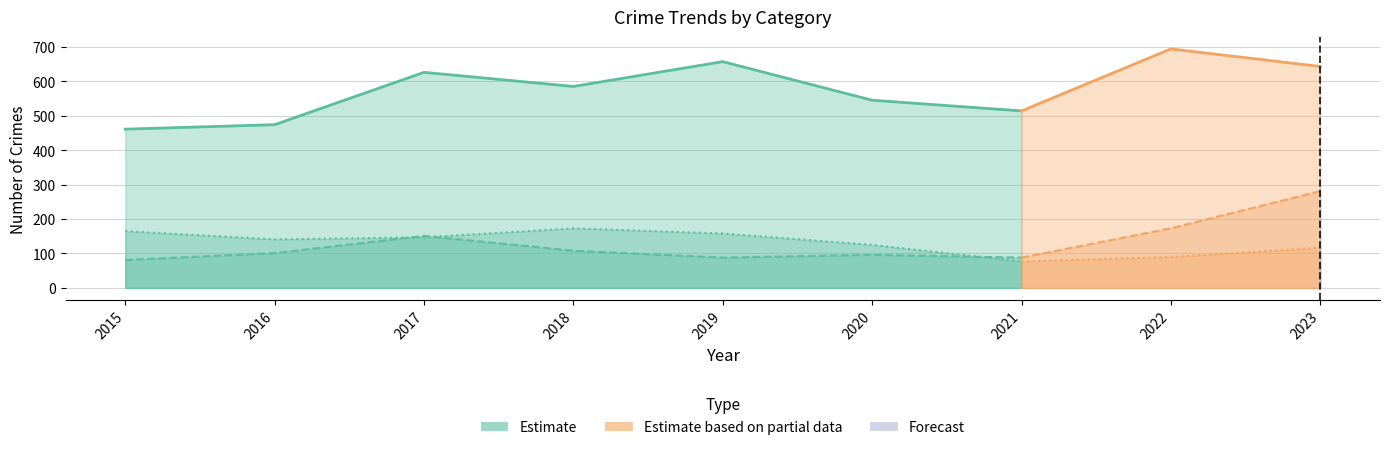

What is the minimum value for Theft?

461